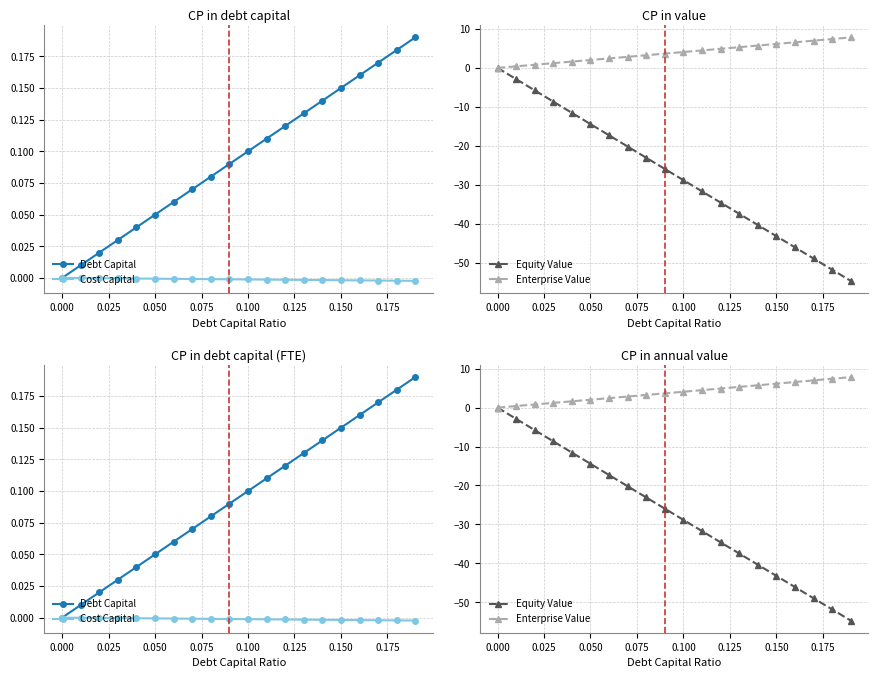

Reading left to right, extract all data points from this chart.

Debt Capital: 0.0	0.0	0.0	0.0	0.0	0.1	0.1	0.1	0.1	0.1	0.1	0.1	0.1	0.1	0.1	0.1	0.2	0.2	0.2	0.2
Cost Capital: 0.0	-0.0	-0.0	-0.0	-0.0	-0.0	-0.0	-0.0	-0.0	-0.0	-0.0	-0.0	-0.0	-0.0	-0.0	-0.0	-0.0	-0.0	-0.0	-0.0
Equity Value: 0.0	-2.9	-5.8	-8.7	-11.5	-14.4	-17.3	-20.2	-23.1	-26.0	-28.8	-31.7	-34.6	-37.5	-40.3	-43.2	-46.1	-49.0	-51.8	-54.7
Enterprise Value: 0.0	0.4	0.8	1.2	1.6	2.0	2.4	2.8	3.2	3.7	4.1	4.5	4.9	5.3	5.7	6.1	6.6	7.0	7.4	7.8